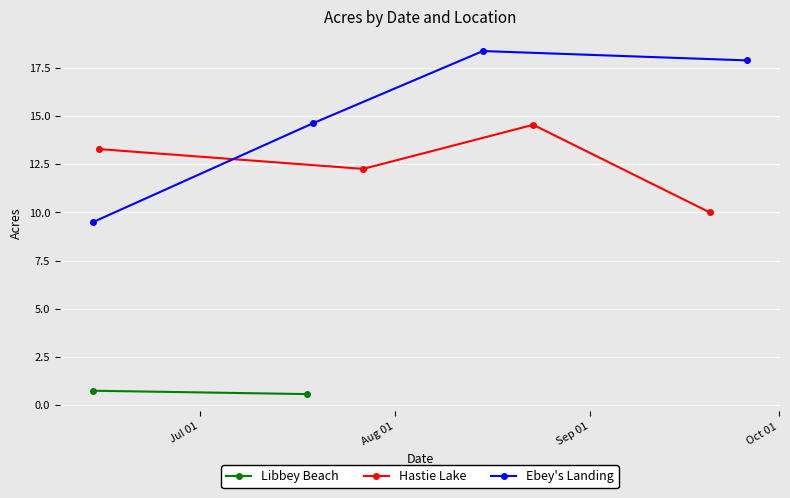

In Hastie Lake, how many points are lower than both neighbors (excluding endpoints)?

1